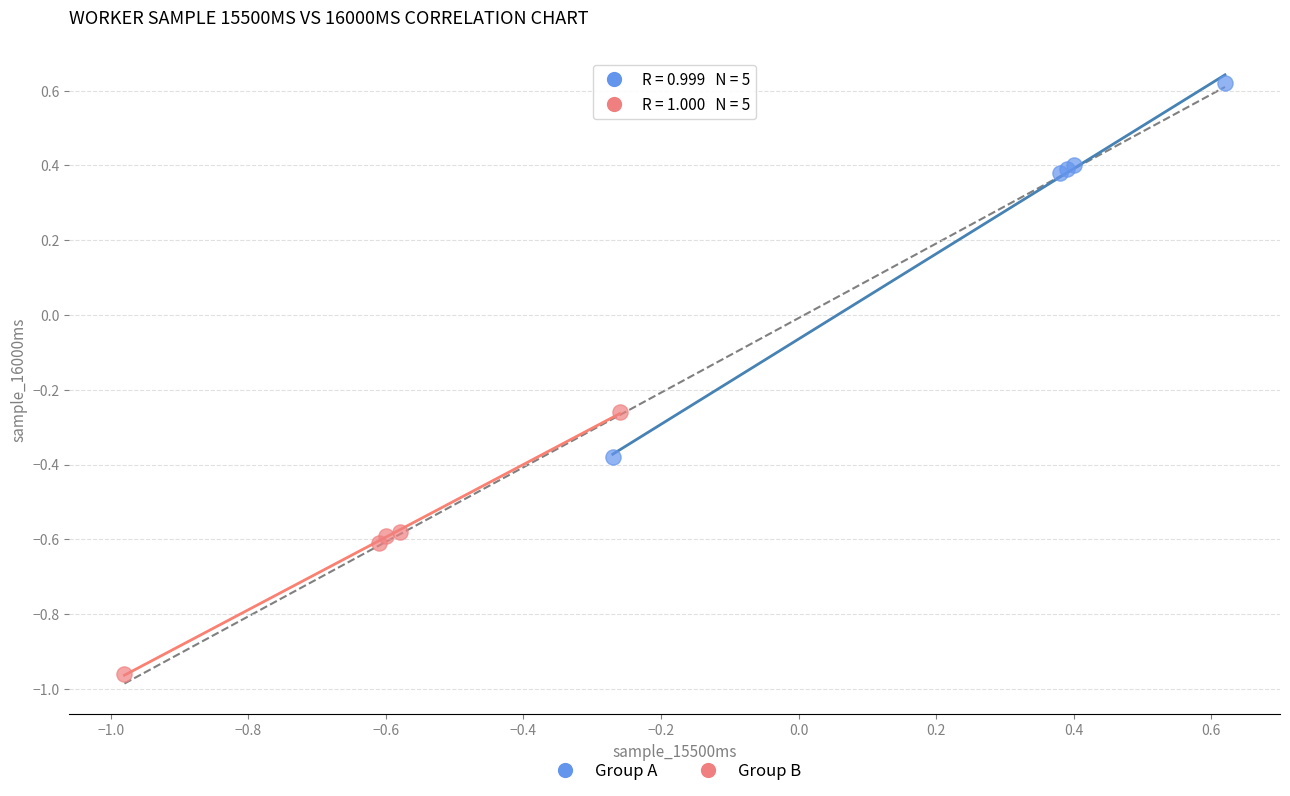

Which series has the widest spread of Y values?

Group A